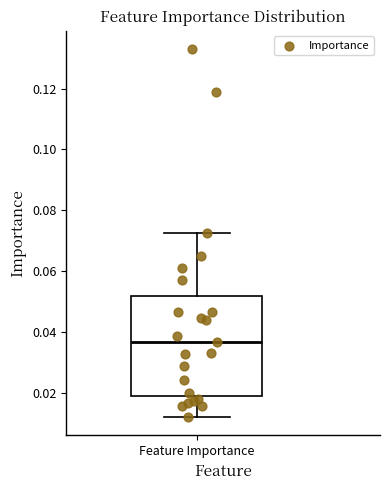

Where is the upper edge of the box for Feature Importance on the y-axis? The values are not printed on the chart, so give them approximately, as read against the axis.

0.052